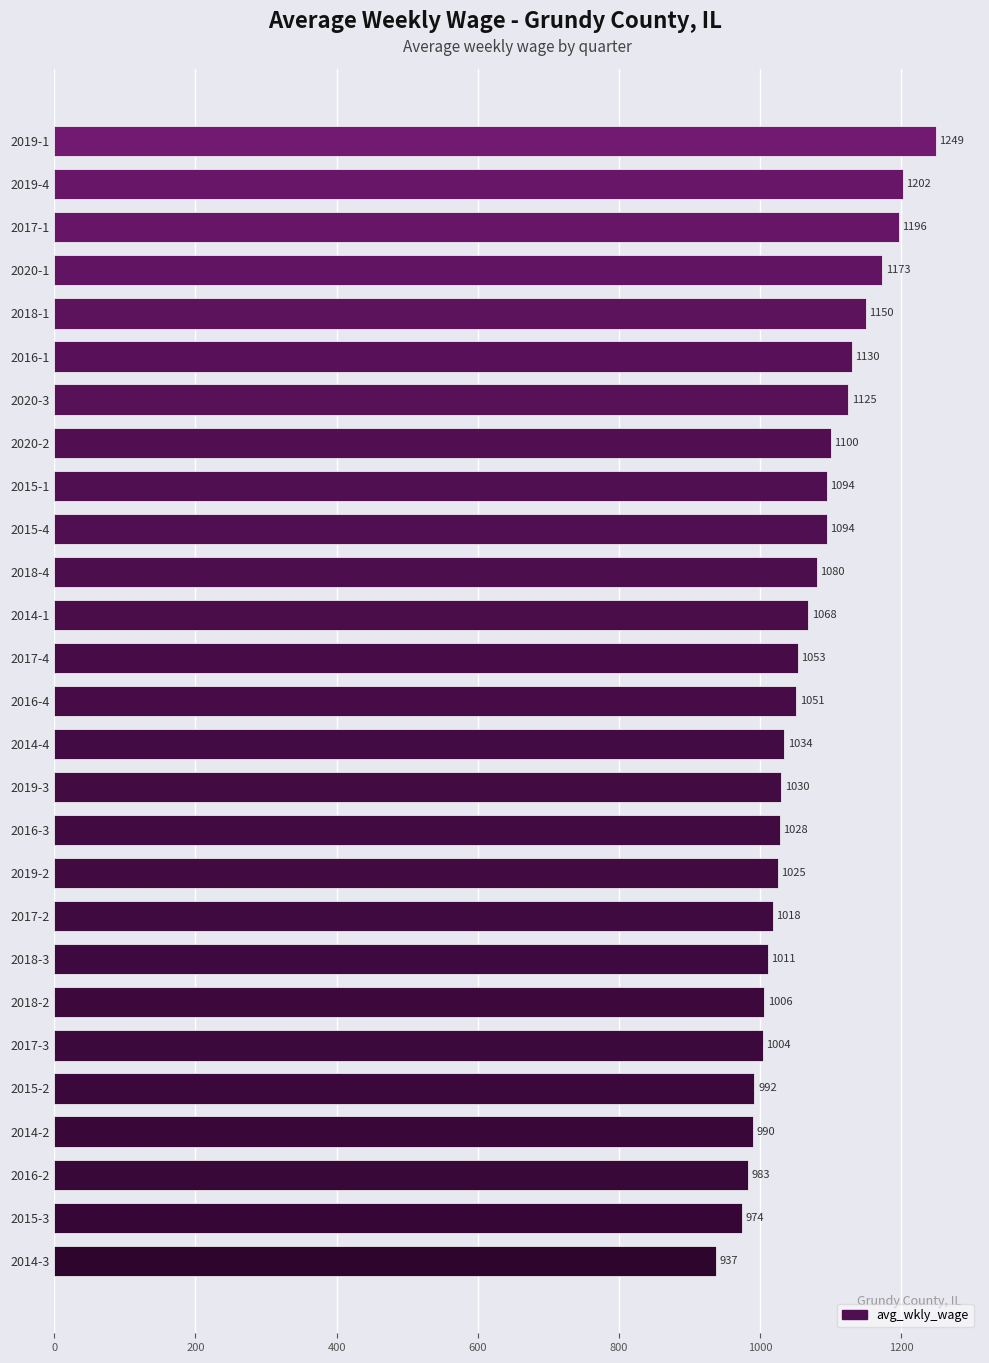

What is the approximate value at 2015-3, to the nearest 5?

975